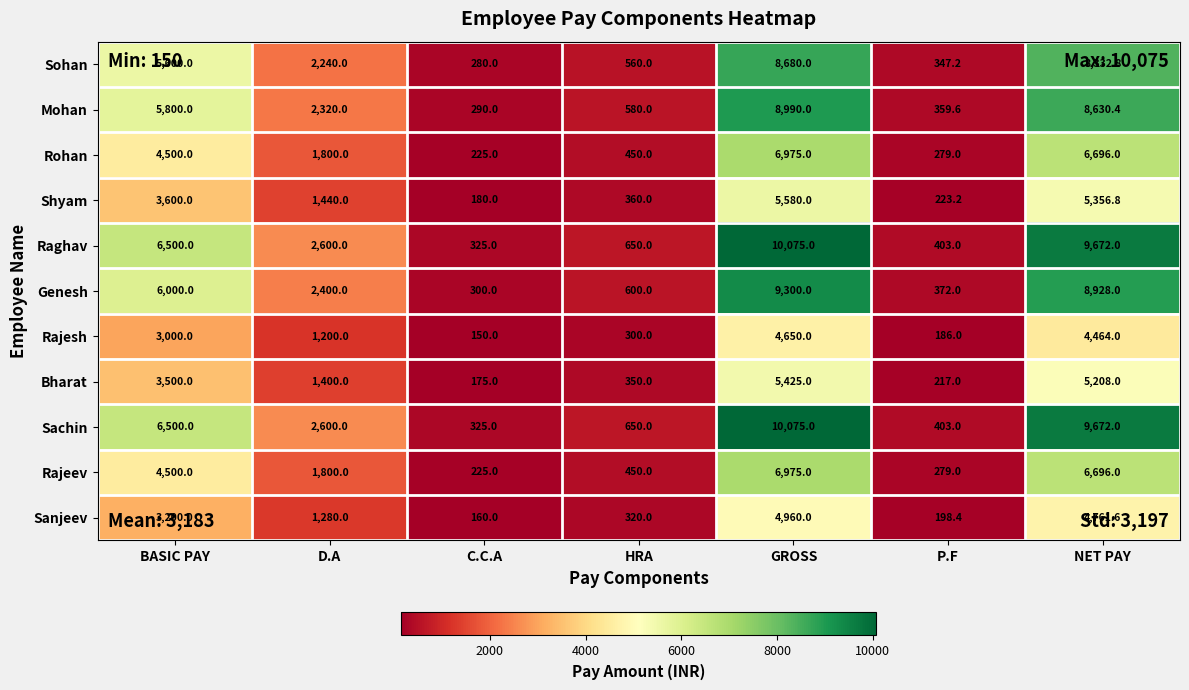

Which category has the highest value in the Bharat series?

GROSS